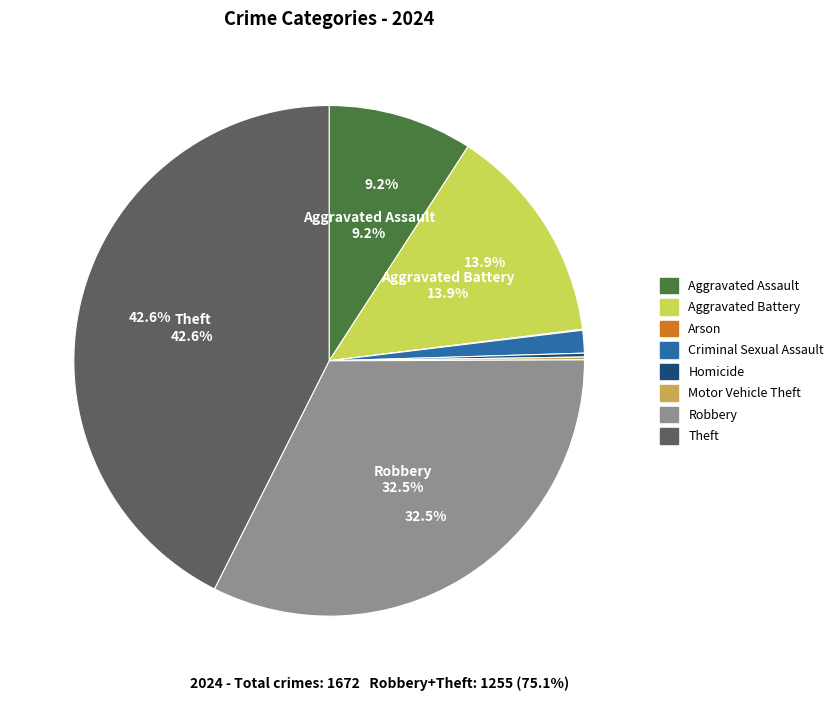

What is the total percentage of Robbery and Aggravated Battery?

46.4%